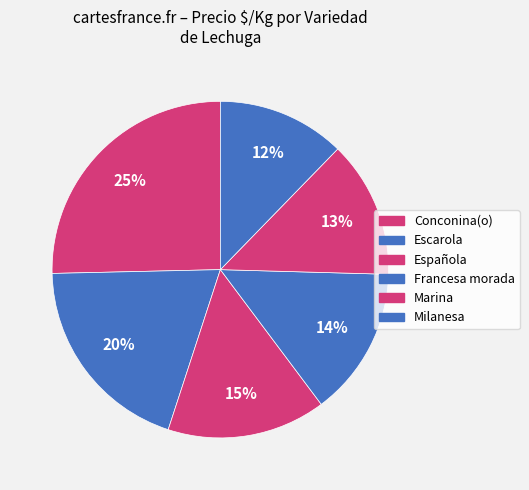

How many segments does this pie chart have?

6